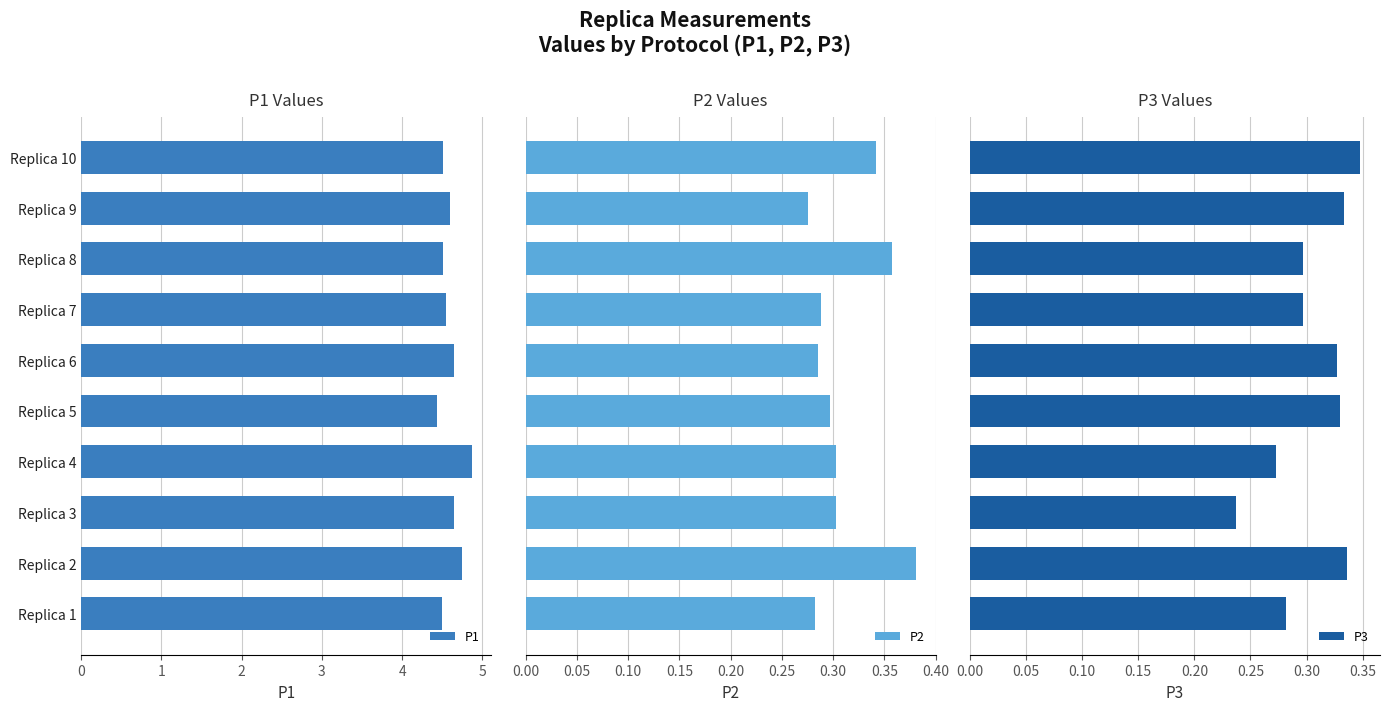

The P1 series shows 8.5 at Replica 4. True or false?

False